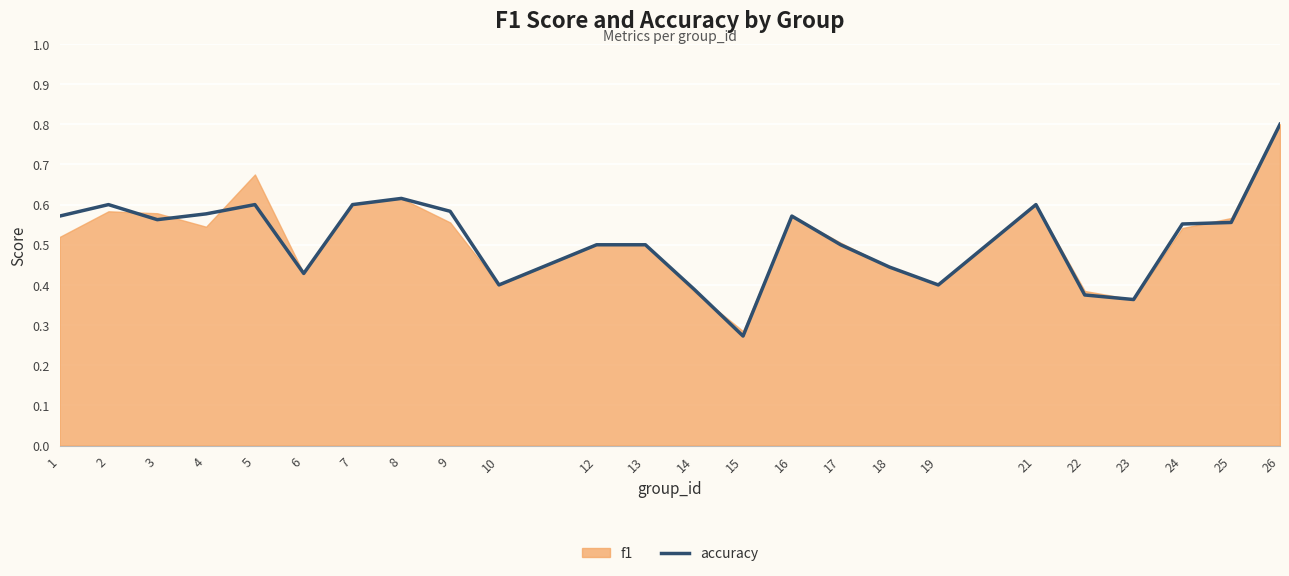

At which label is accuracy closest to 0?

15